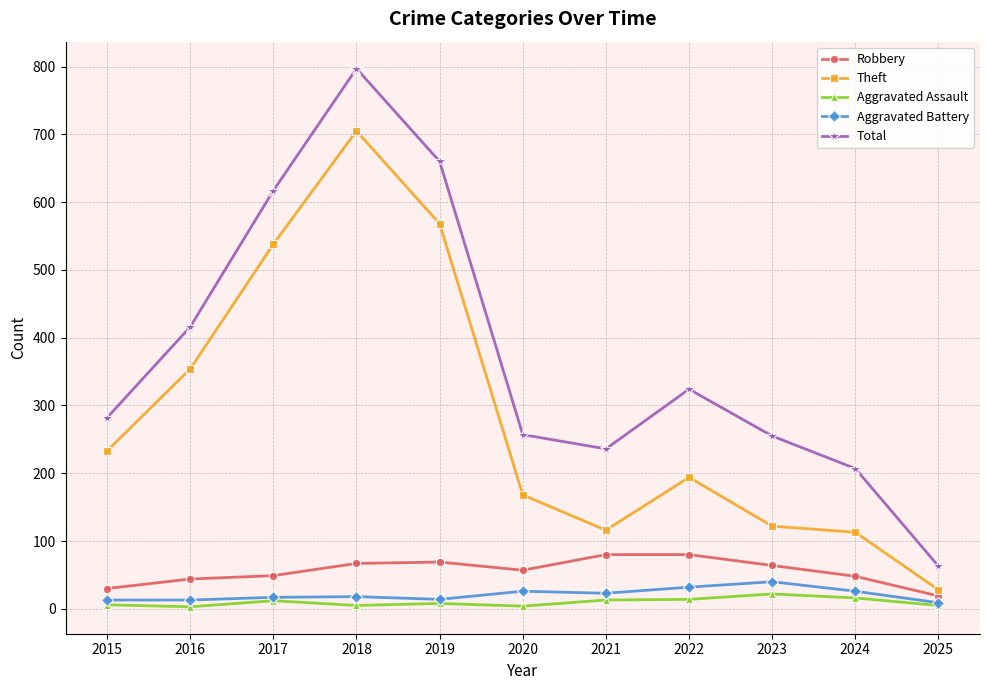

True or false: Aggravated Battery and Total cross at least once.

False